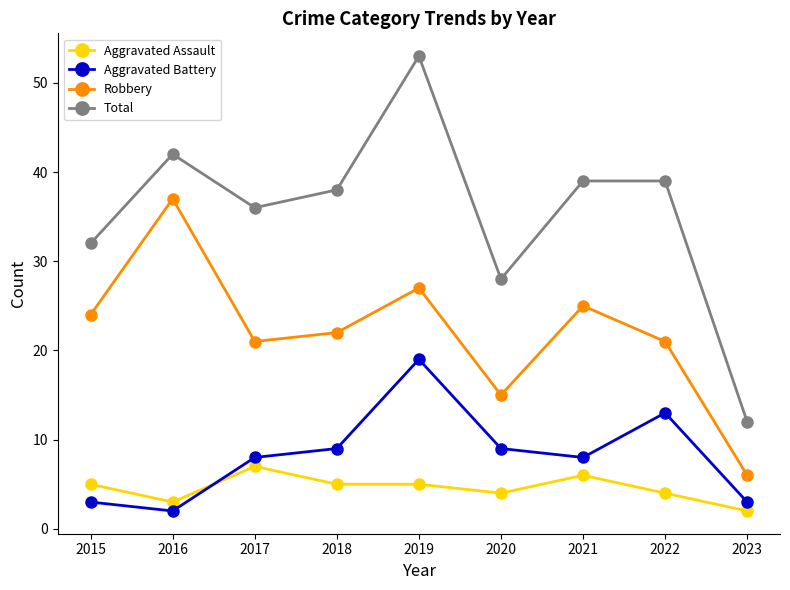

What is the value of the Total point at the 2nd from the left?

42